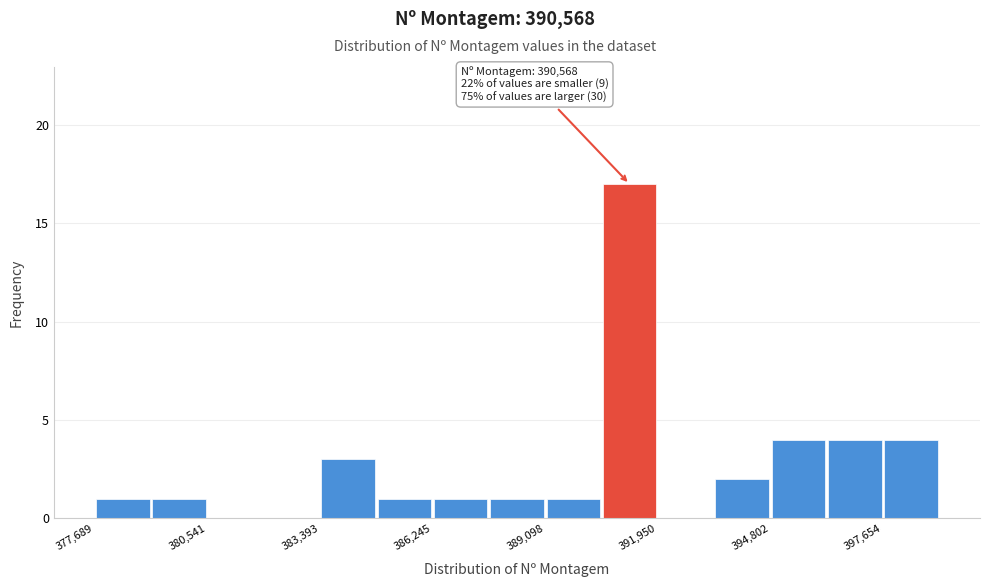

Around what value on the x-axis is the tallest bar? Give the approximate position of its centre, as read against the axis.

391000